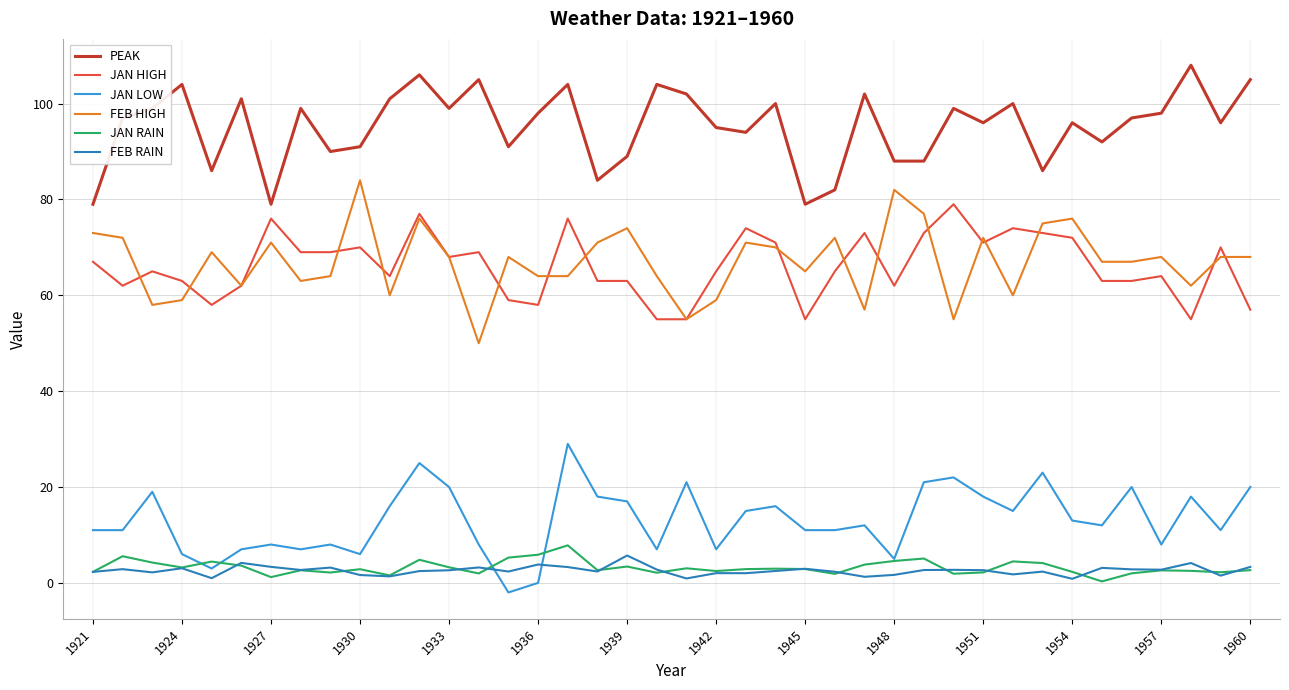

True or false: JAN RAIN and JAN HIGH cross at least once.

False